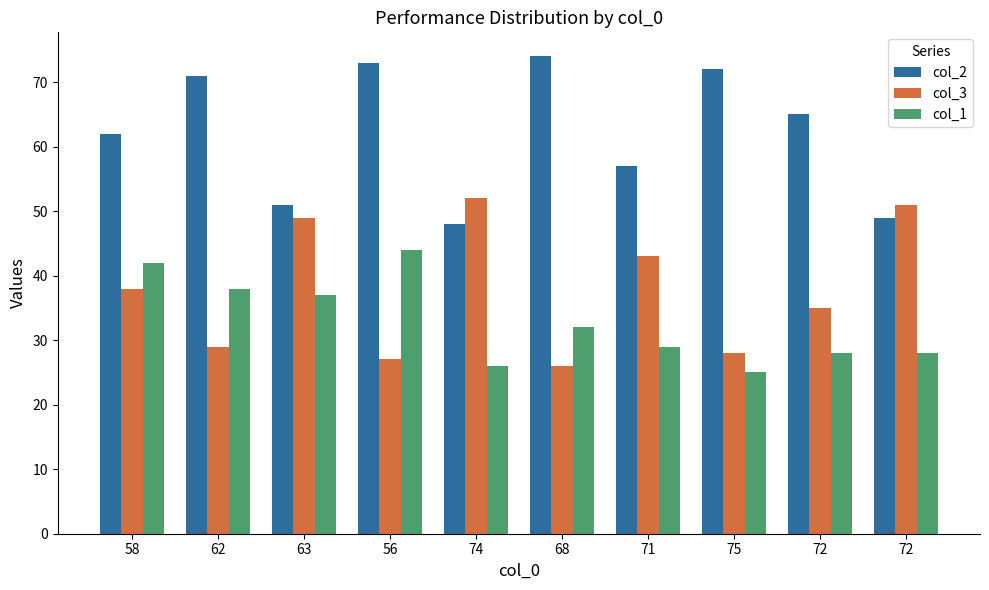

At which label is col_2 closest to 61?

58